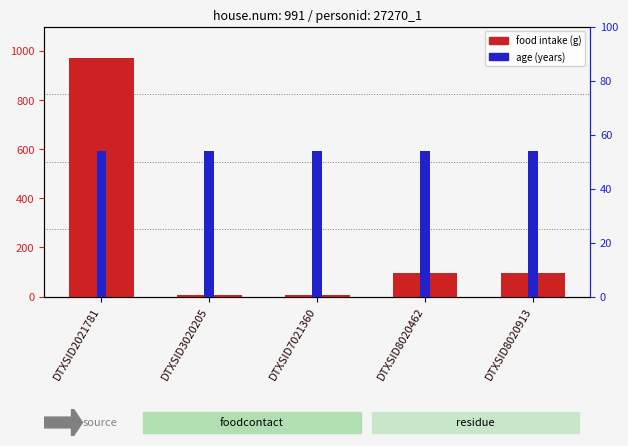

The value of food intake (g) at DTXSID8020913 is 94.8. True or false?

True